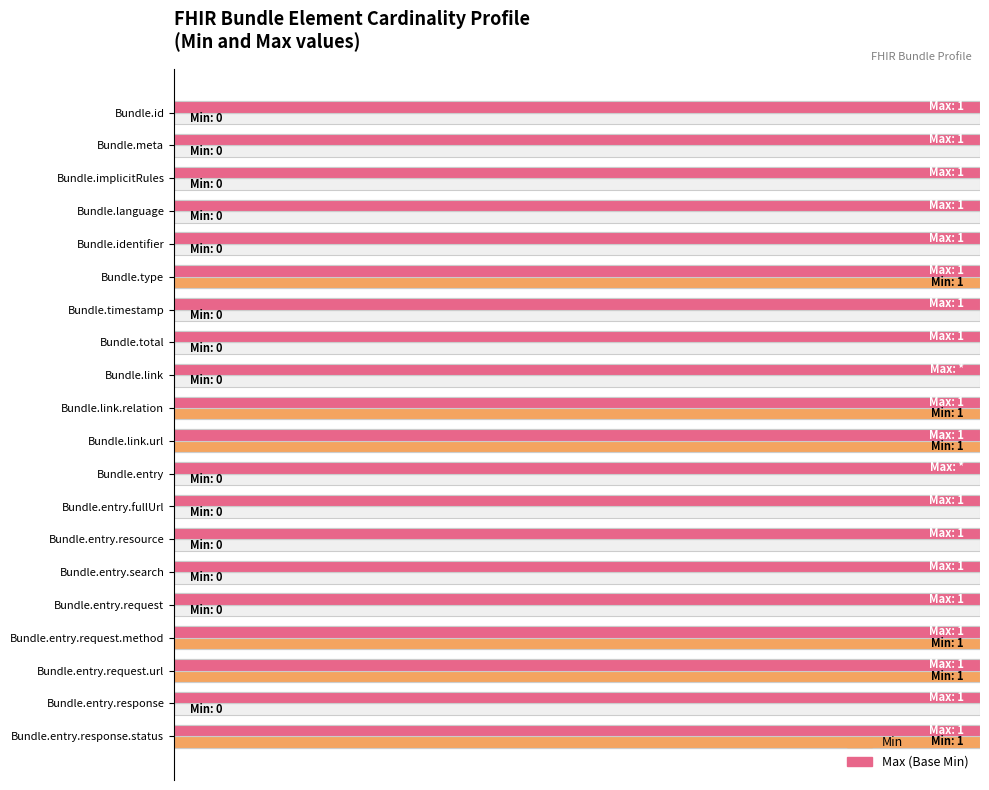

The value of Base Min (Max) at 14 is 0.5. True or false?

False